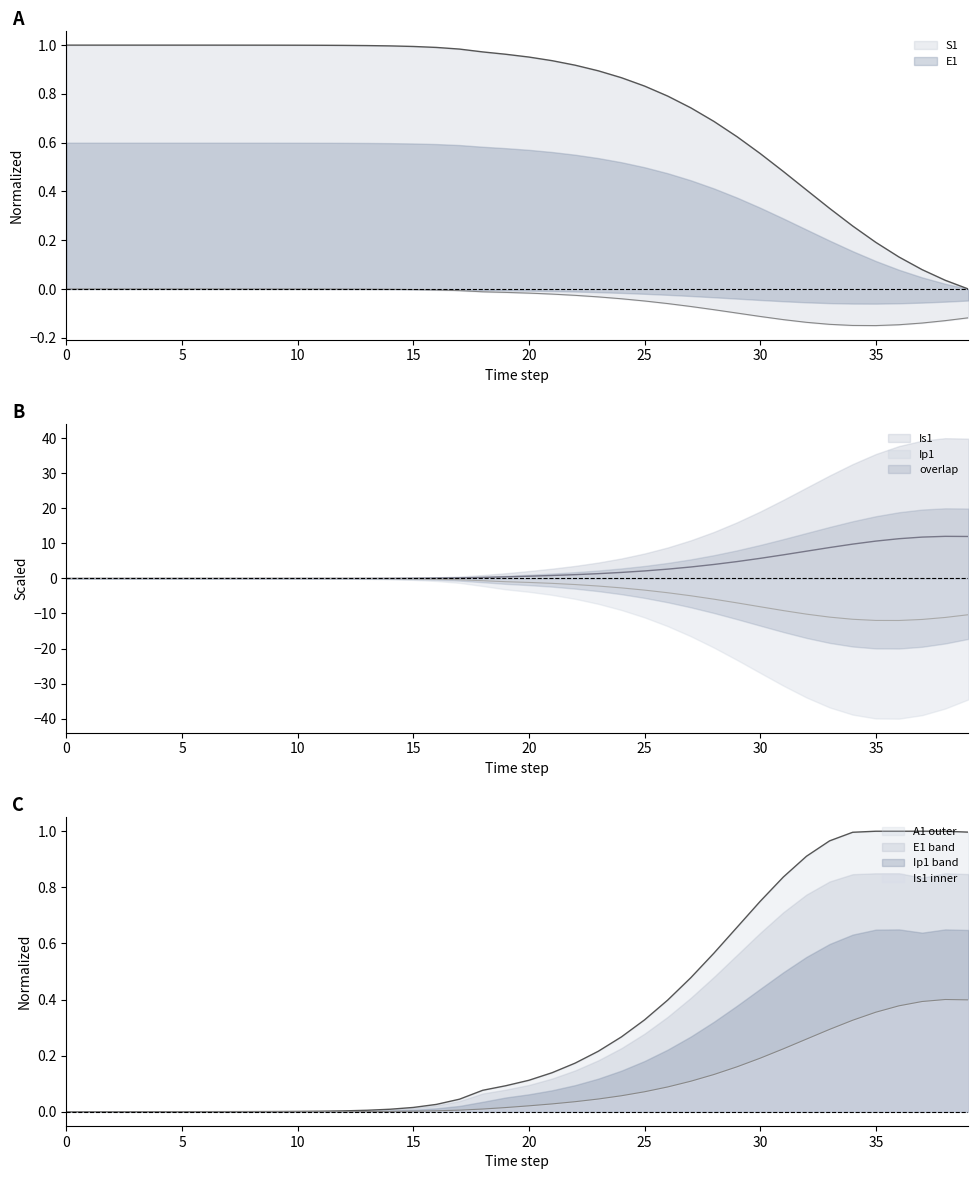

At 36, list the series in order from largest to smallest.

Is1, A1, S1, E1, Ip1